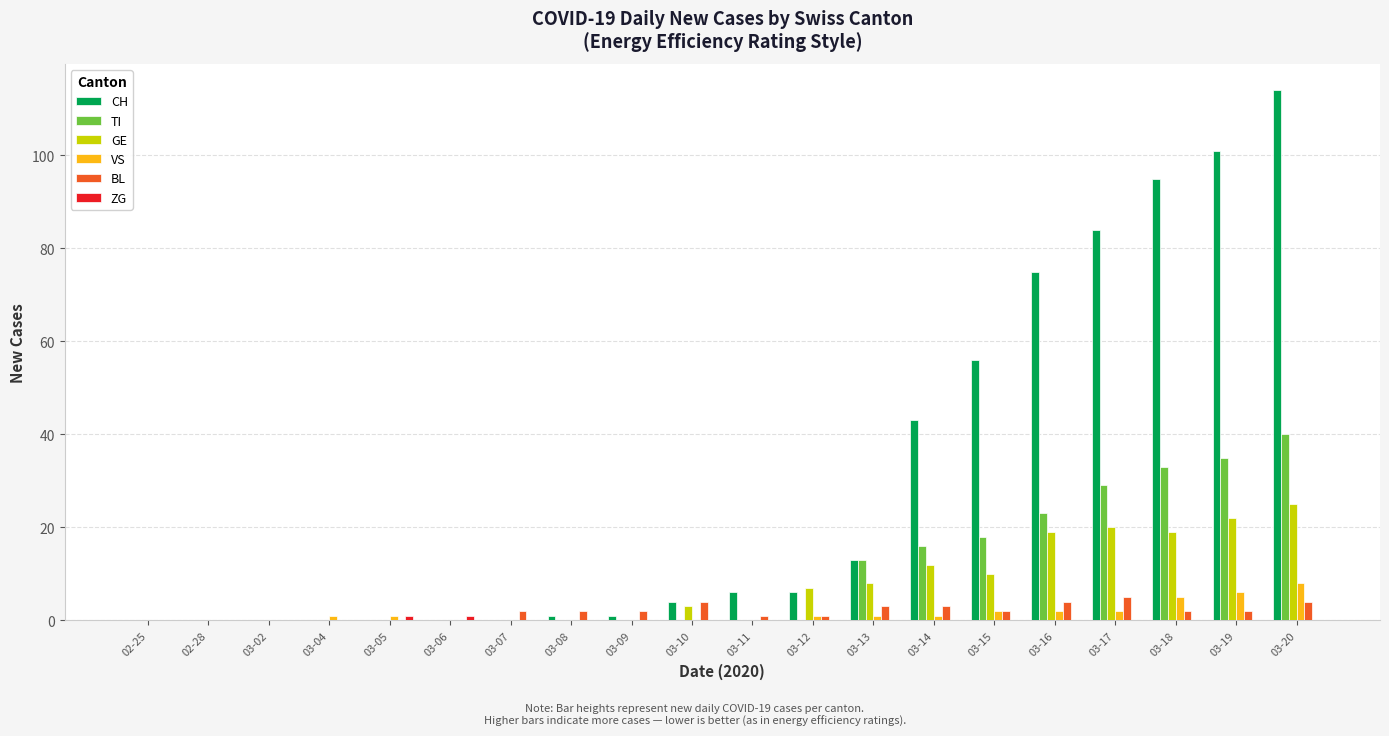

The value of TI at 02-25 is 0. True or false?

True